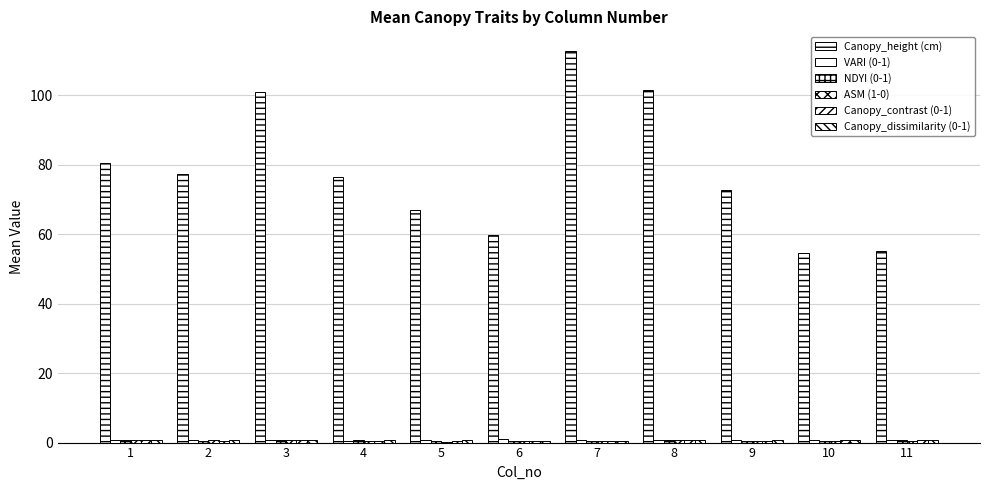

What is the maximum value for NDYI (0-1)?

0.7